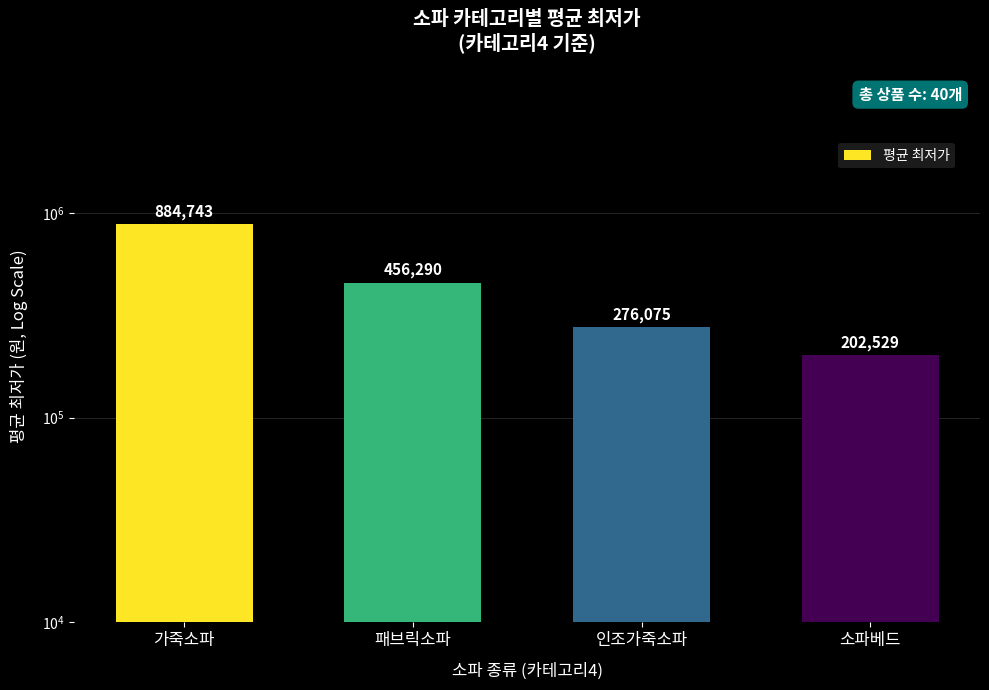

Is it true that the value at 인조가죽소파 is 457230?

False